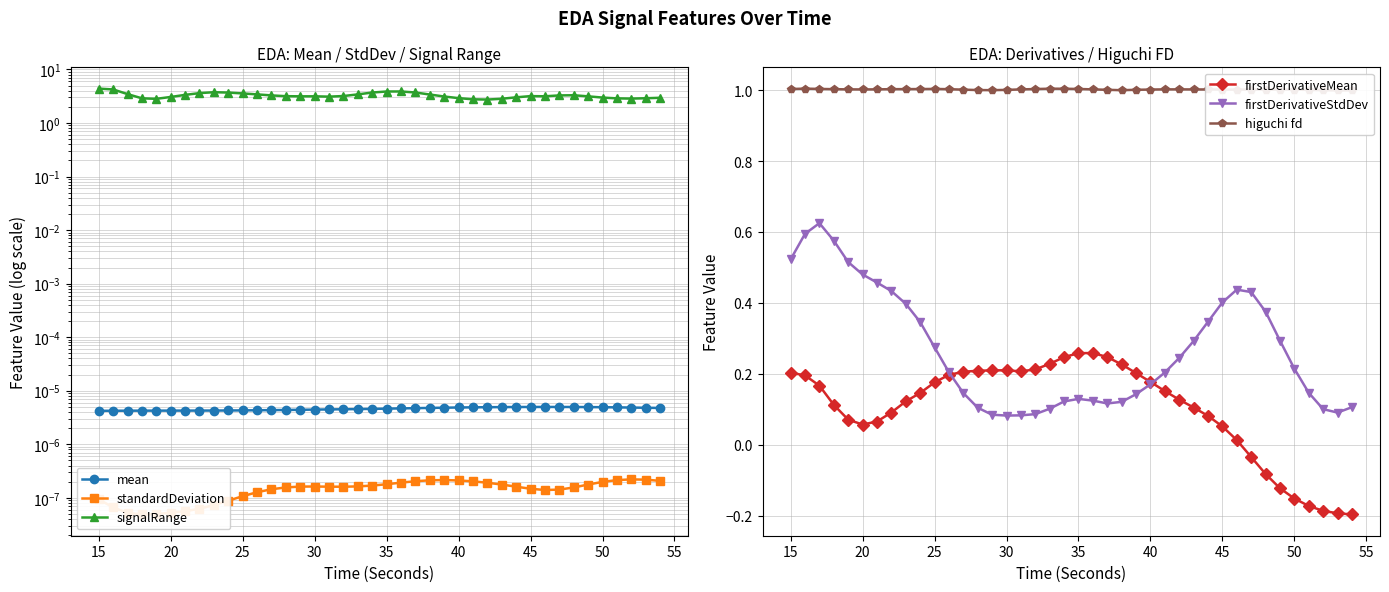

What is the sum of all firstDerivativeStdDev values?

10.7